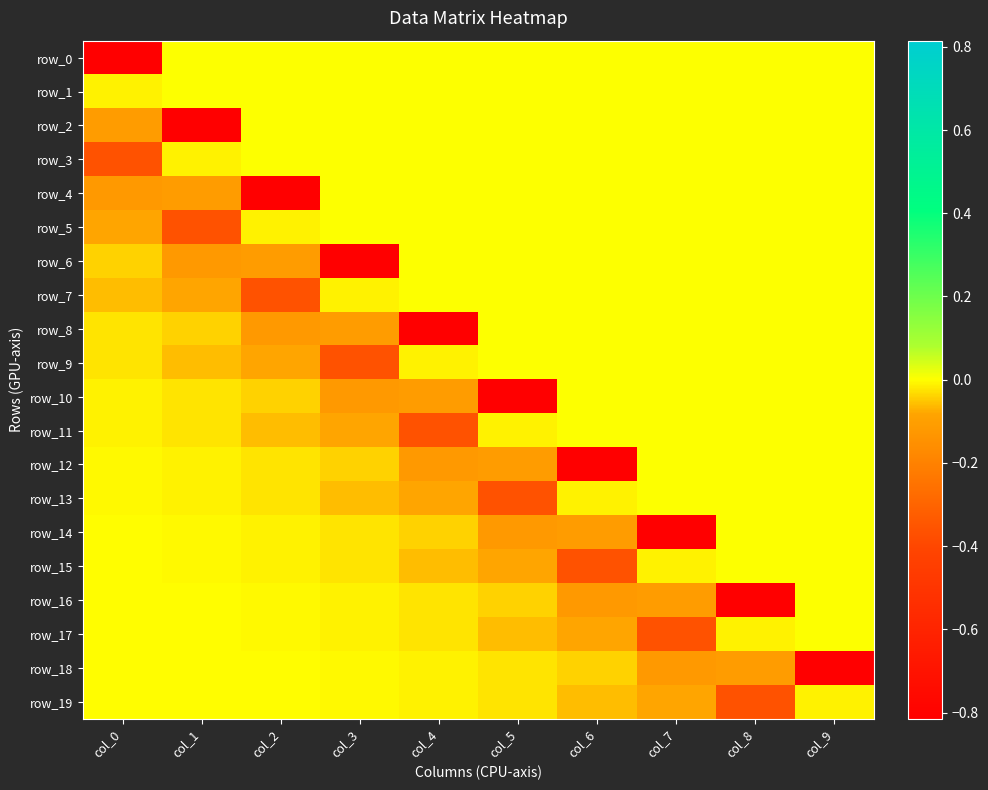

Which label corresponds to the smallest value in the chart?

col_0